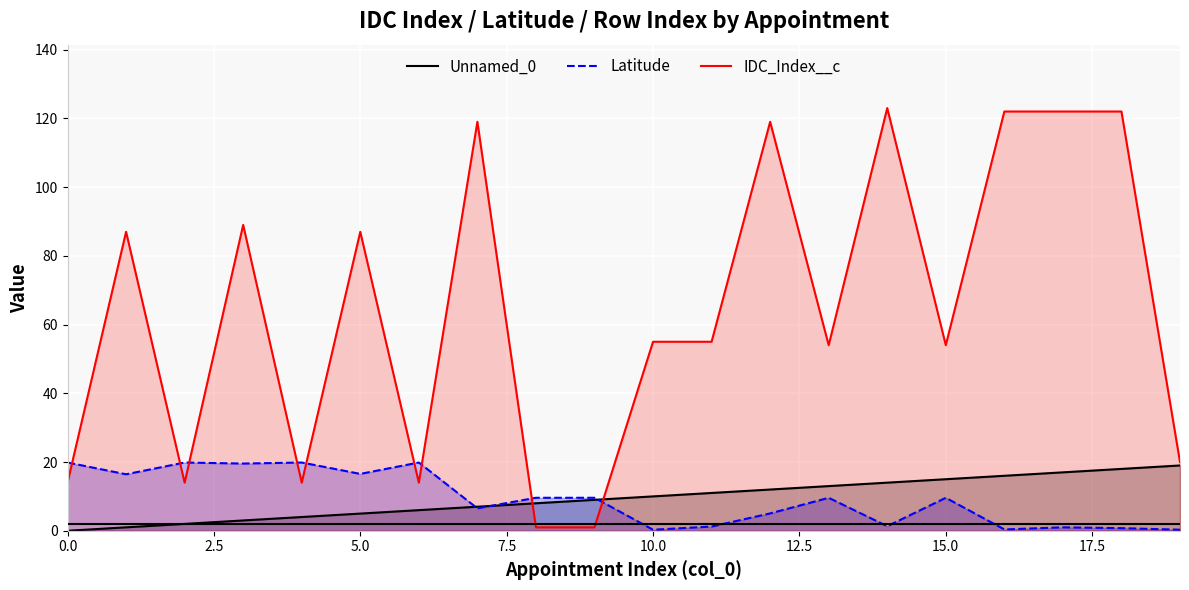

What is the difference between the maximum and second lowest values in the IDC_Index__c series?

122.0